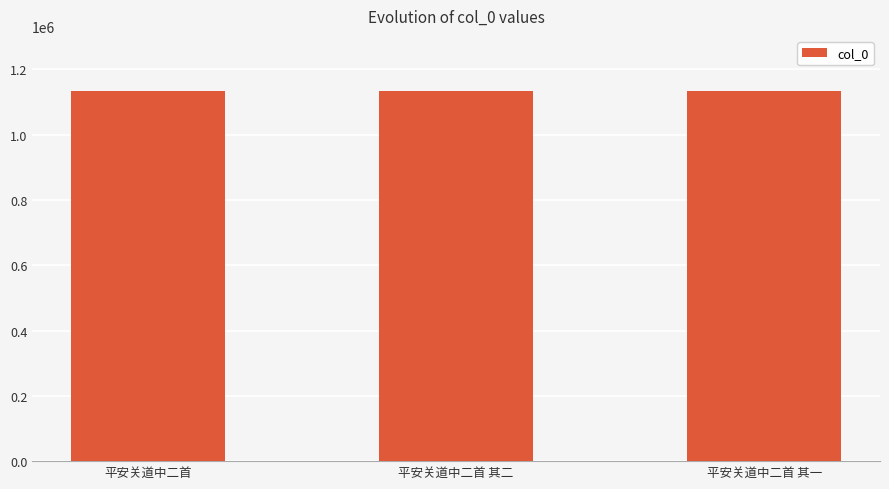

What is the sum of all values?

3397928